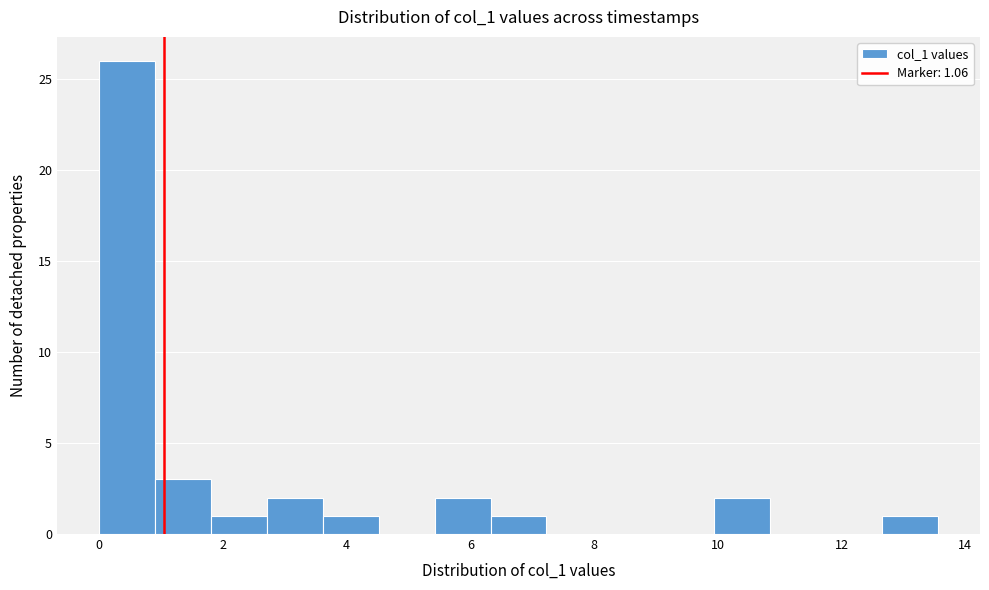

Reading left to right, list every bar in this chart as the range it spans on the x-axis followed by its height. Neither the bar edges nor the heights are printed on the chart, so give them approximately, as read against the axes.

0.0 to 1.0: 26
1.0 to 1.8: 3
1.8 to 2.8: 1
2.8 to 3.6: 2
3.6 to 4.6: 1
4.6 to 5.4: 0
5.4 to 6.4: 2
6.4 to 7.2: 1
7.2 to 8.2: 0
8.2 to 9.0: 0
9.0 to 10.0: 0
10.0 to 10.8: 2
10.8 to 11.8: 0
11.8 to 12.6: 0
12.6 to 13.6: 1